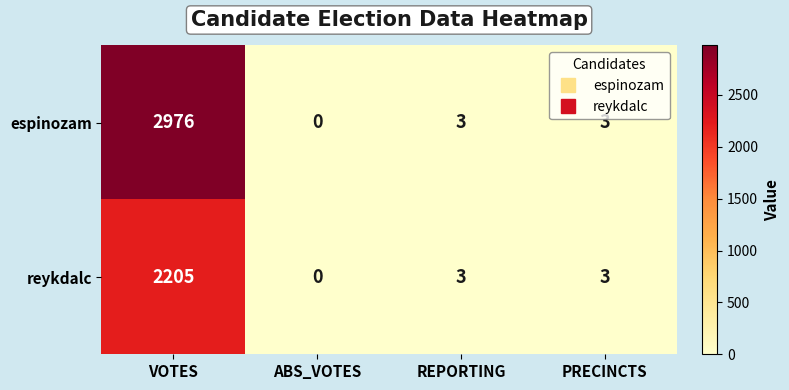

Which label corresponds to the largest value in the chart?

VOTES